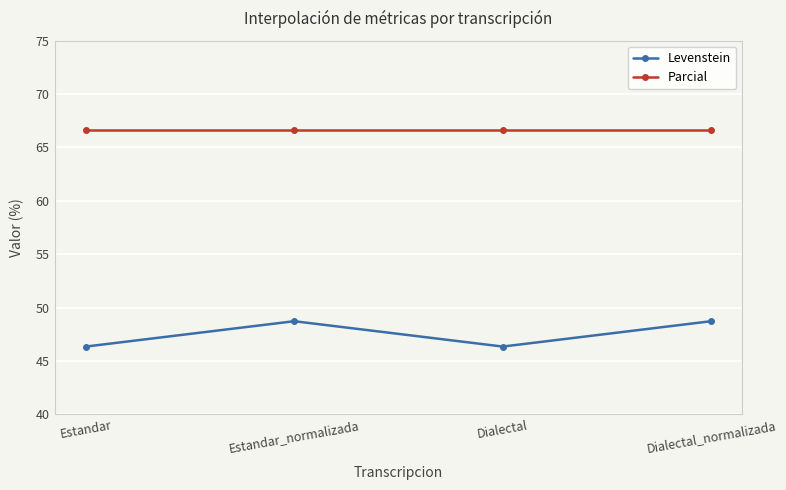

How many interior local peaks does the Levenstein series have?

1